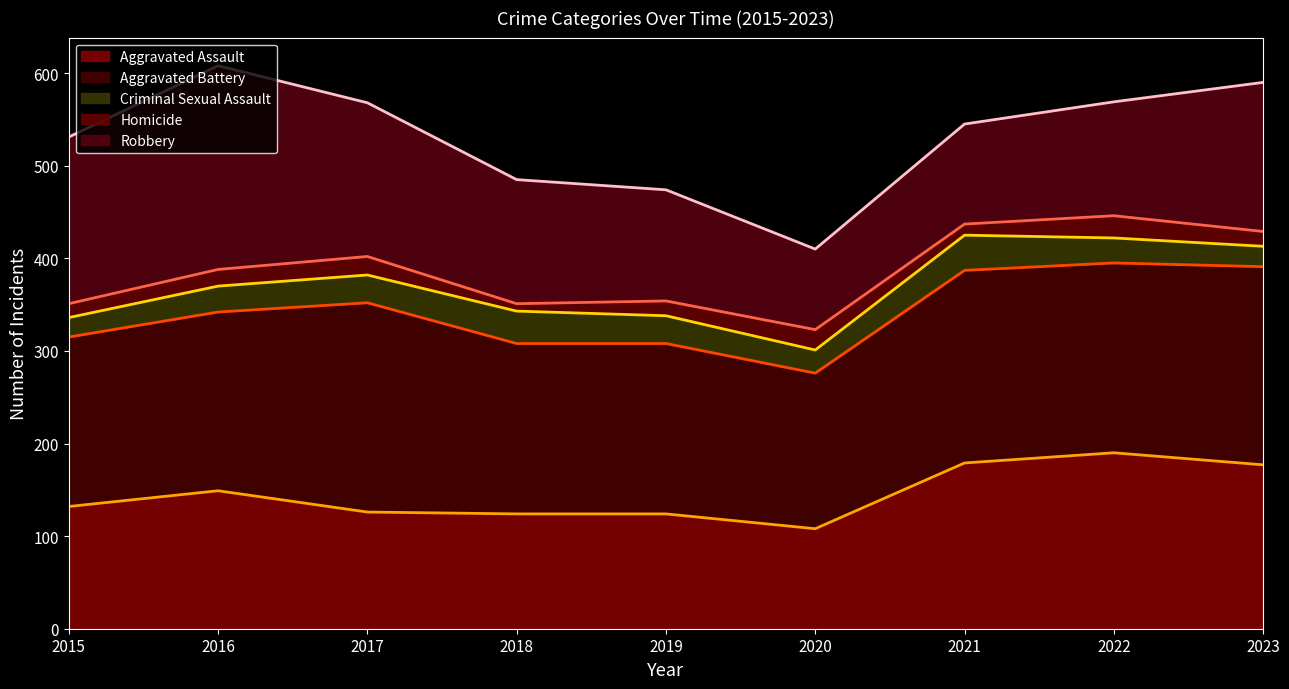

At which category does Homicide (line) reach its first local valley?

2018